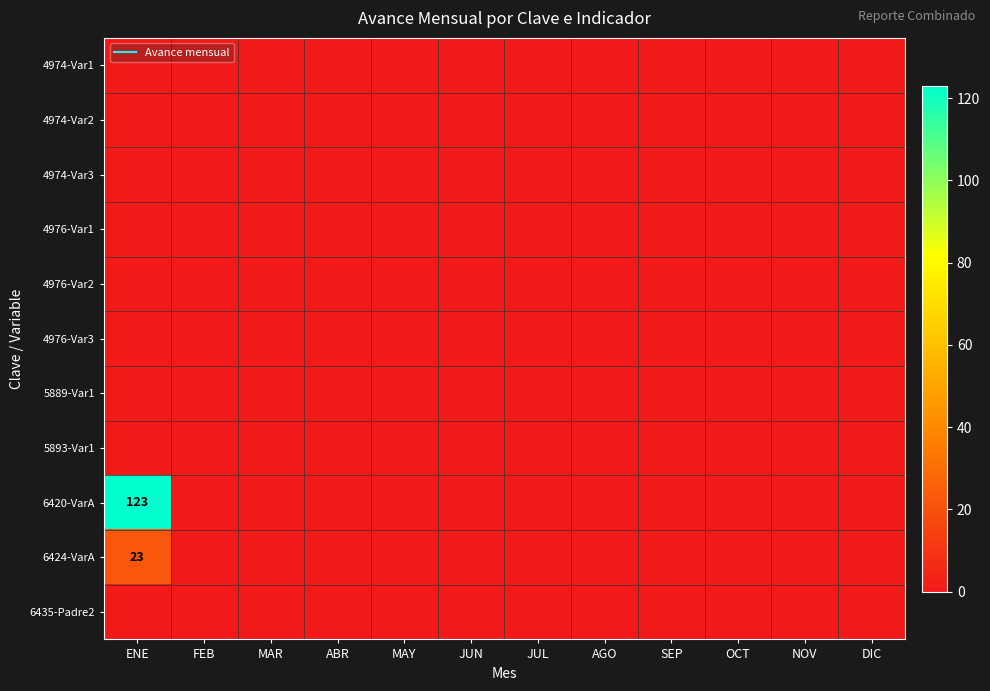

What is the average value of the 6420-VarA series?

10